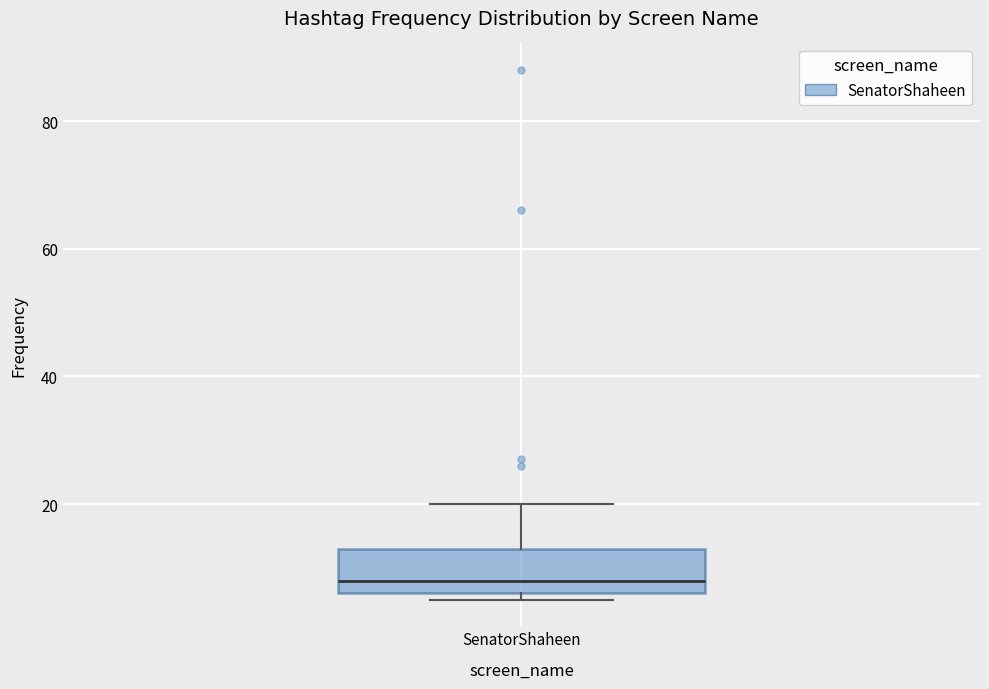

Where is the upper edge of the box for SenatorShaheen on the y-axis? The values are not printed on the chart, so give them approximately, as read against the axis.

14